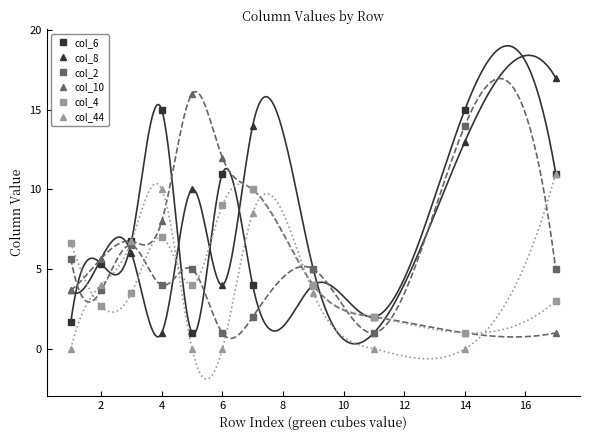

True or false: col_10 has a value of 13.6 at 4.

False